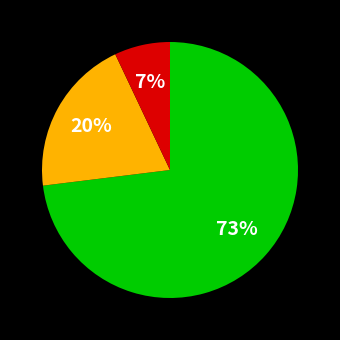

Is there any slice that represents more than half of the pie?

Yes